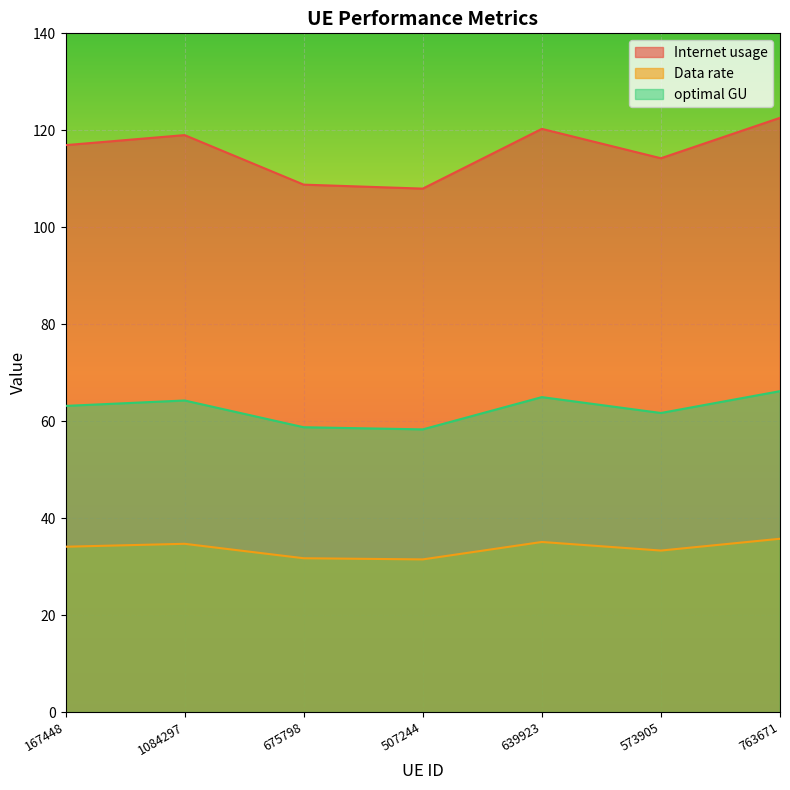

Where is the first local minimum for Internet usage?

507244